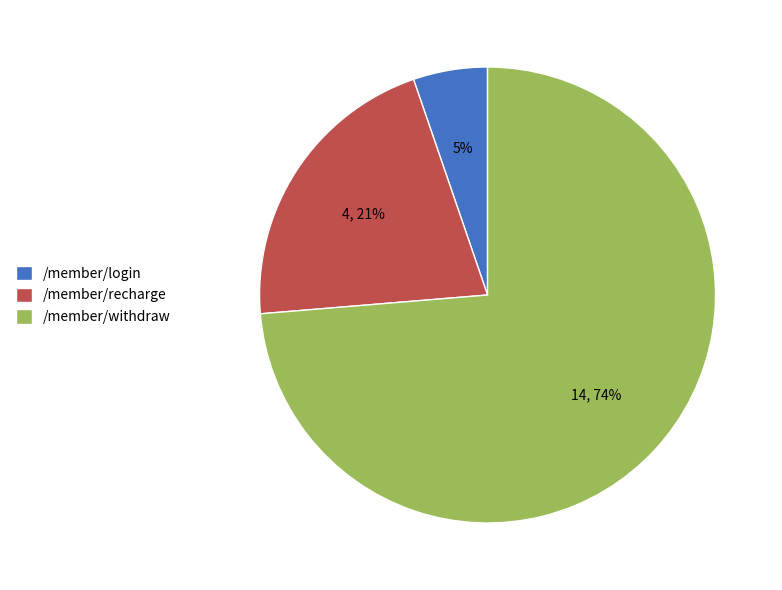

How many slices are in this pie chart?

3